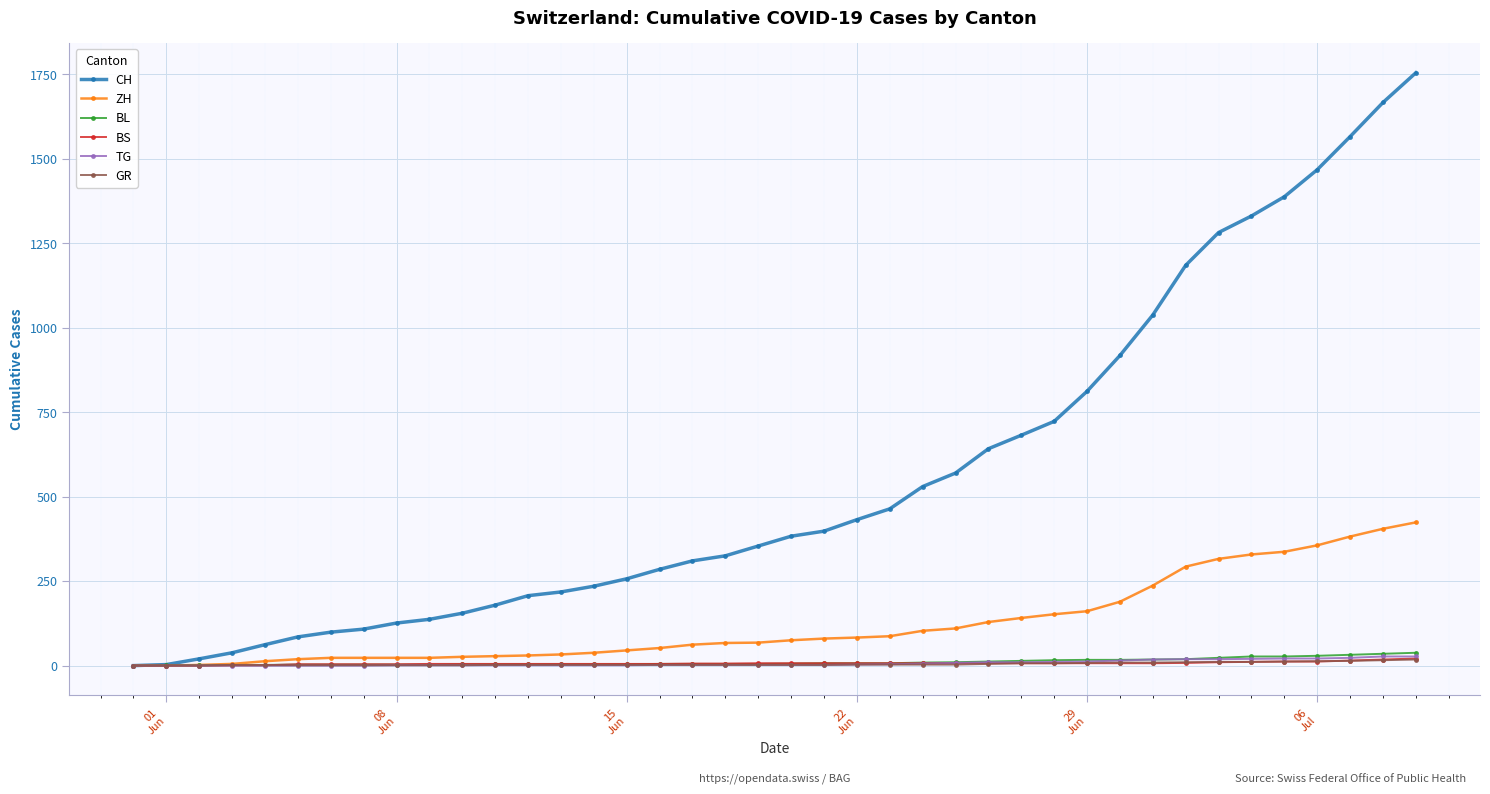

Which series has the largest total across all categories?

CH